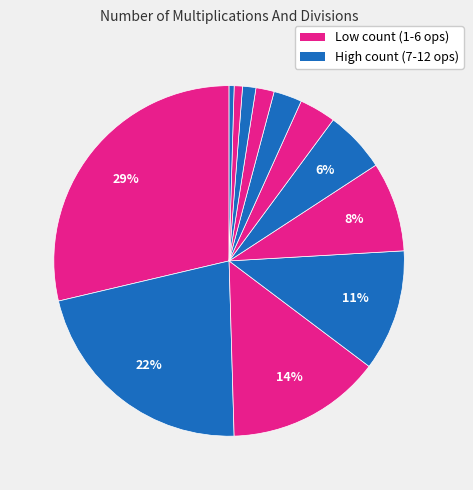

Is there a majority slice in this chart?

No